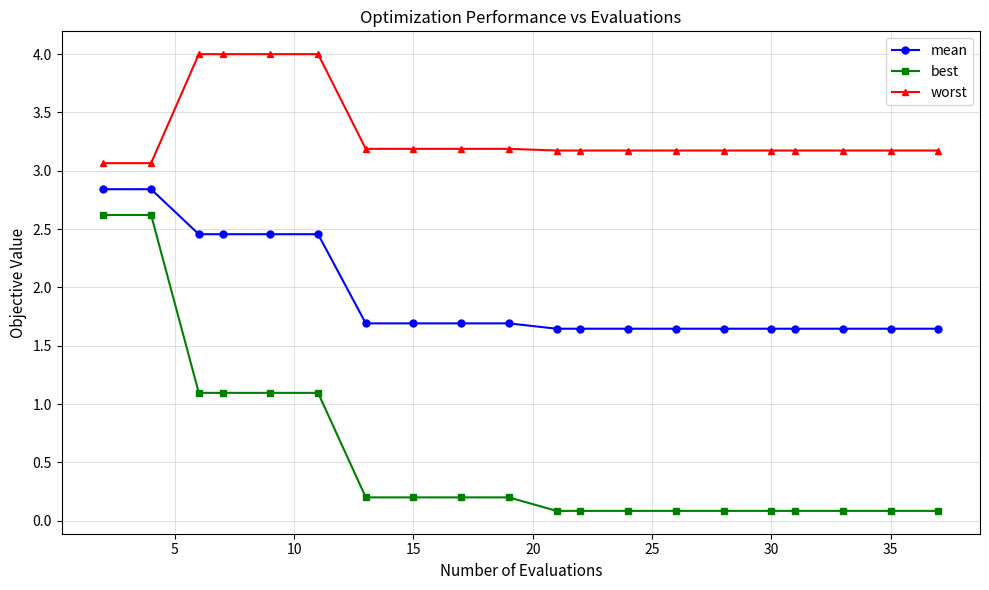

True or false: best and worst cross at least once.

False